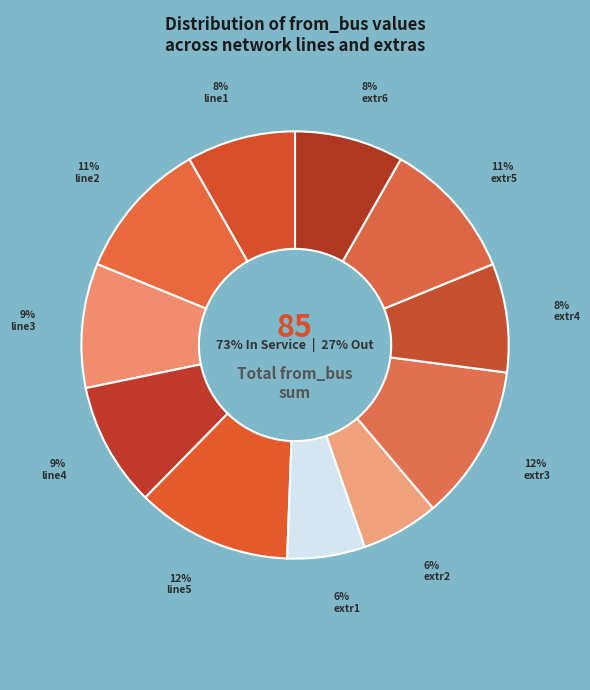

What is the largest slice in the pie chart?

line5